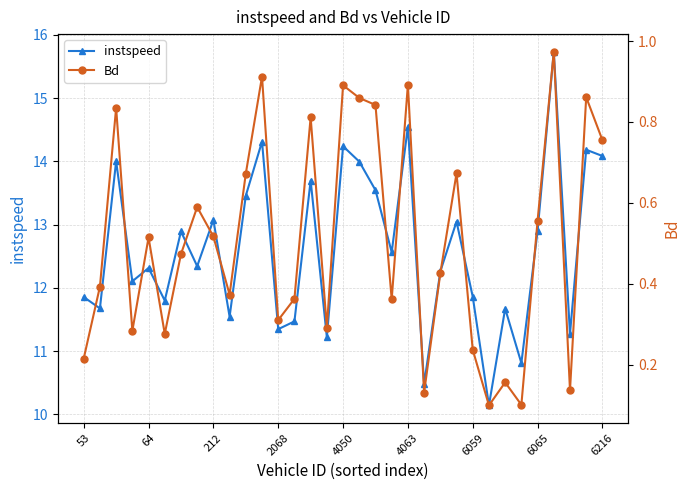

In instspeed, how many points are lower than both neighbors (excluding endpoints)?

12